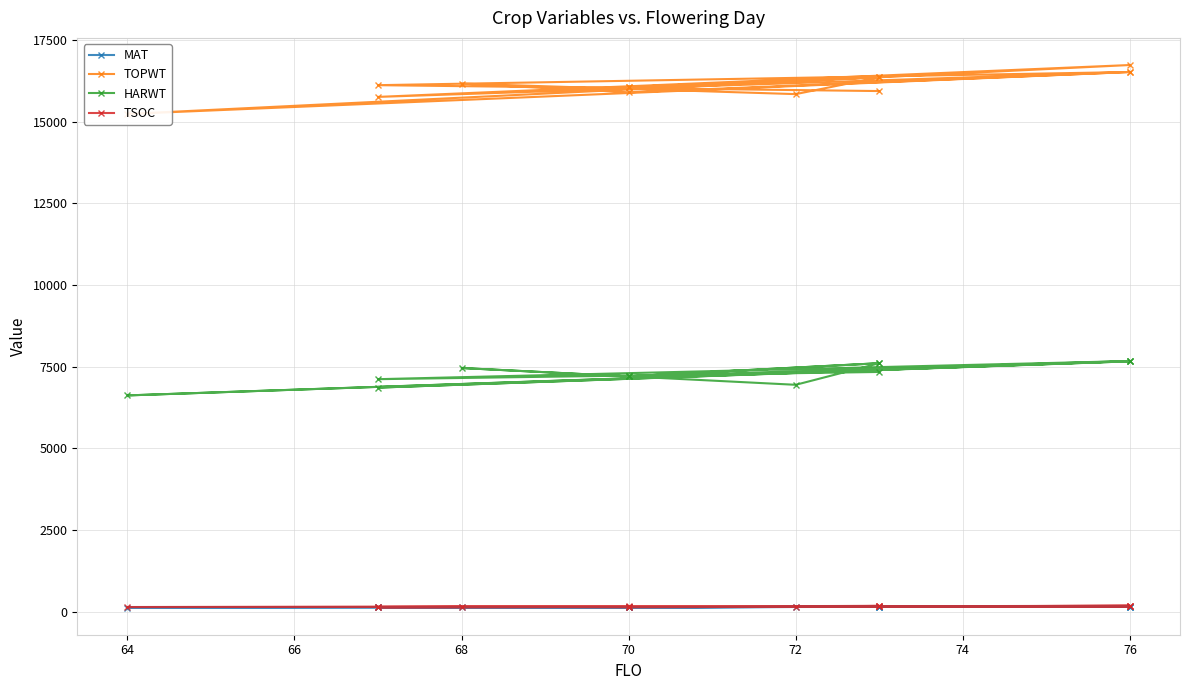

What is the minimum value shown in the chart?

124